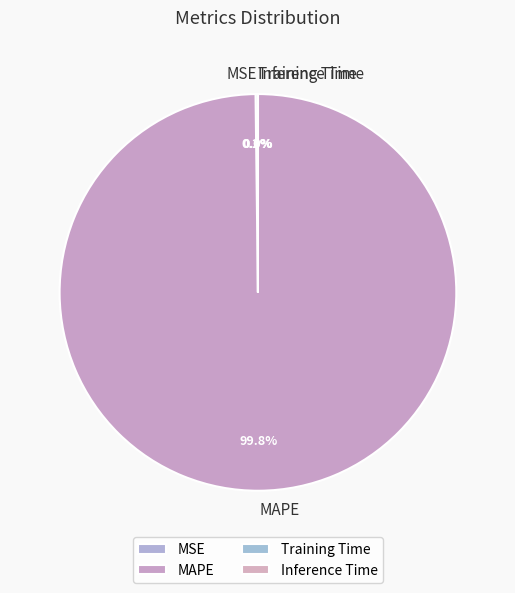

Which slice is the largest?

MAPE